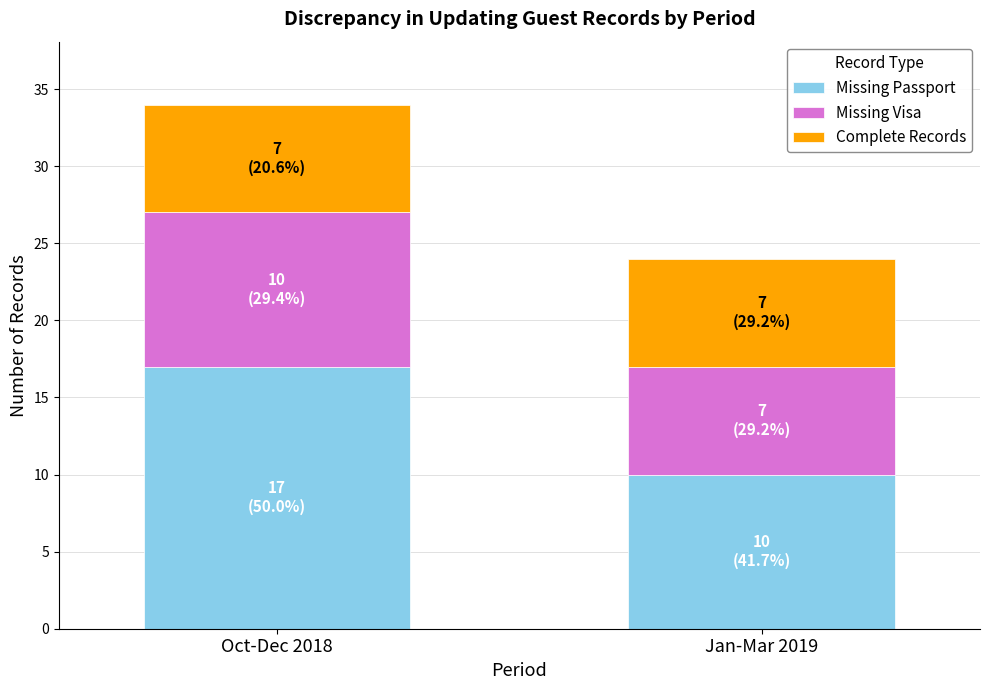

What is the difference between the maximum and minimum values in the Missing Passport series?

7